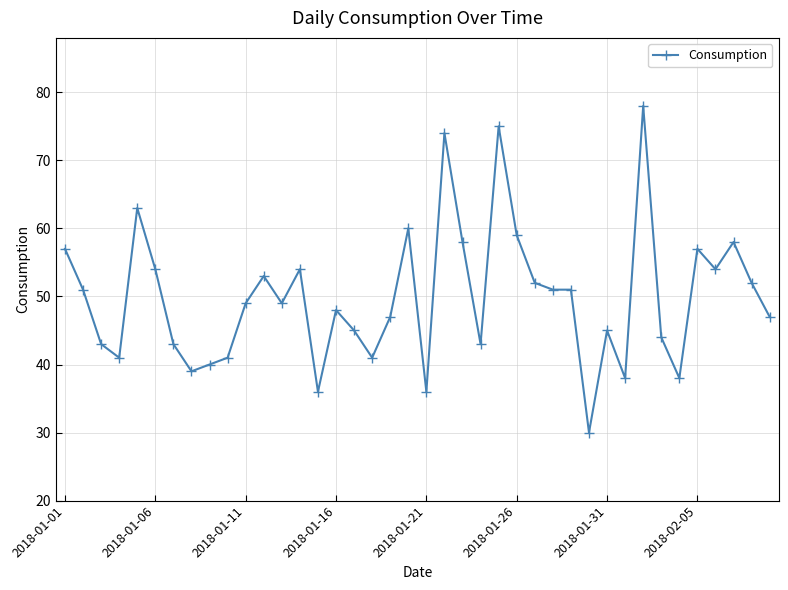

What is the maximum value shown in the chart?

78